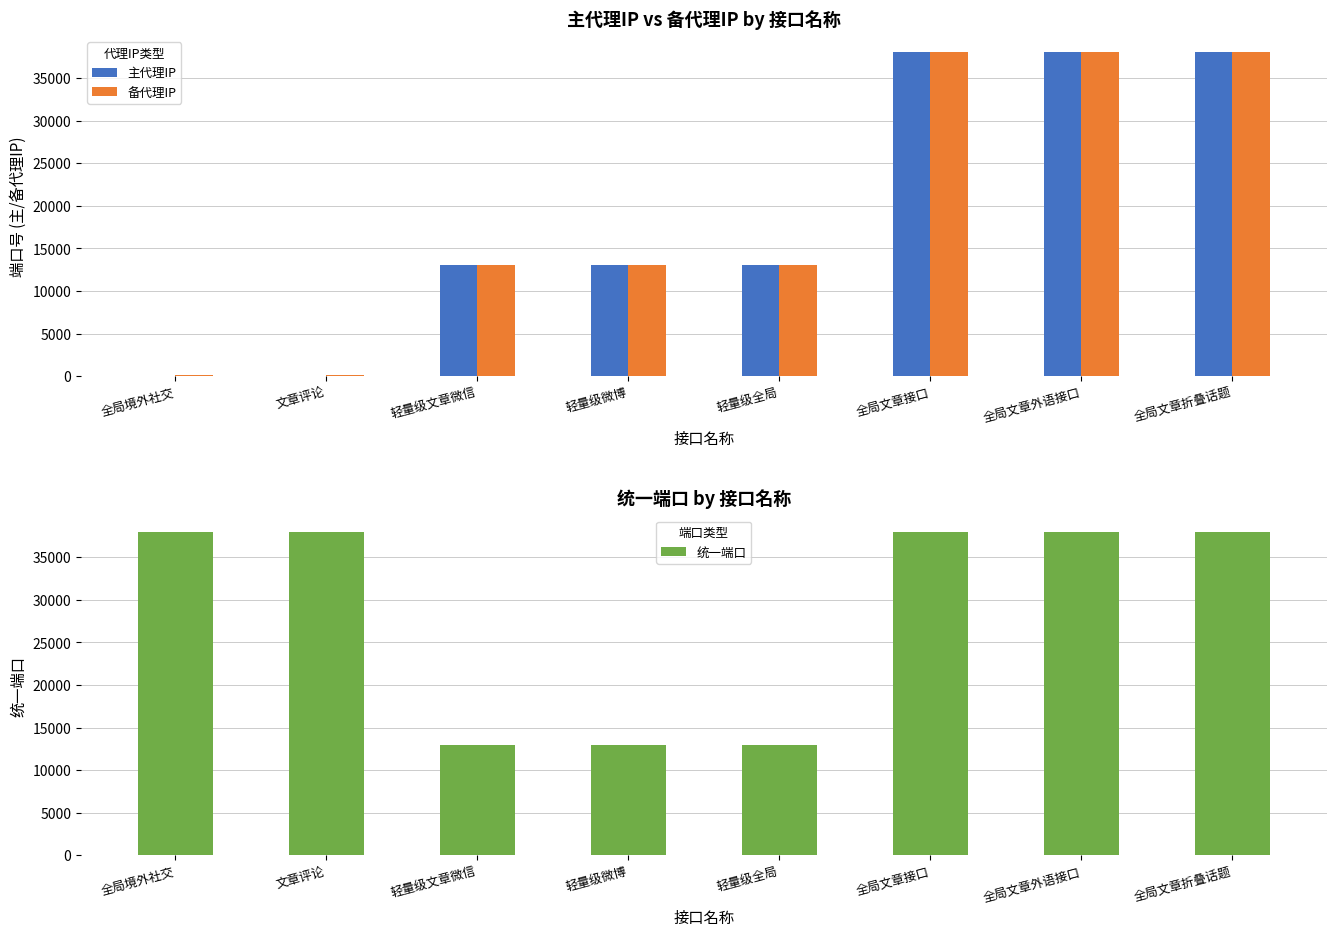

What is the sum of all 备代理IP values?

153306